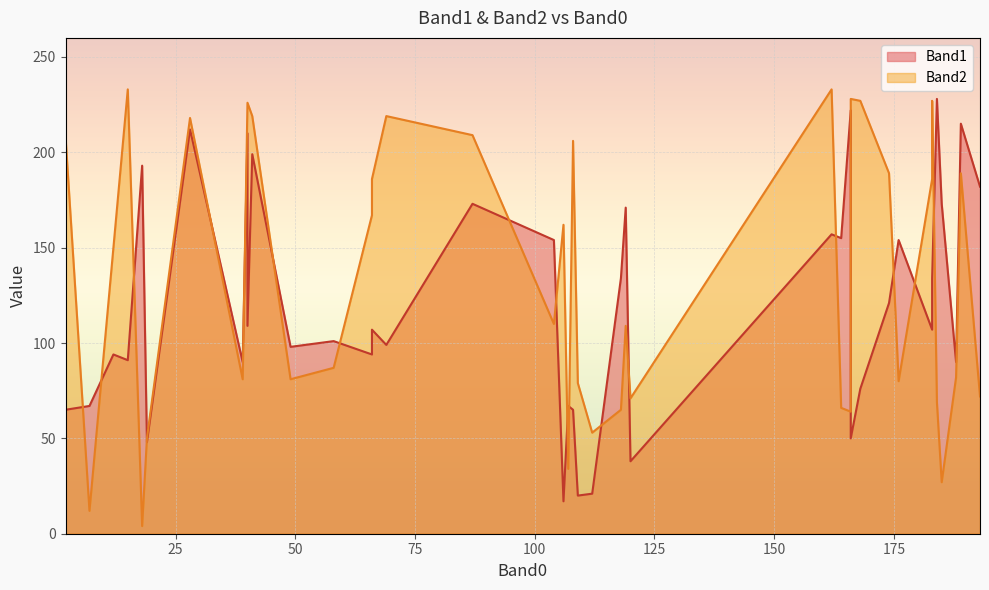

True or false: Band2 has a value of 403 at 166.

False